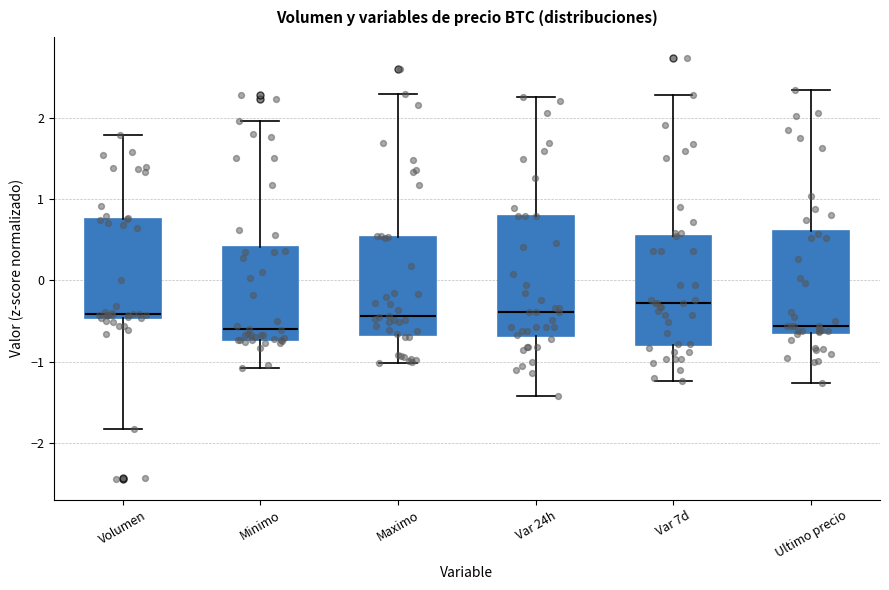

Reading left to right, read every box against the y-axis: the position of its median line, the range the box covers, and the ends of its whiskers. The values are not printed on the chart, so give them approximately, as read against the axis.

Volumen: median -0.4, box -0.5 to 0.8, whiskers -1.8 to 1.8
Minimo: median -0.6, box -0.7 to 0.4, whiskers -1.1 to 2.0
Maximo: median -0.4, box -0.7 to 0.5, whiskers -1.0 to 2.3
Var 24h: median -0.4, box -0.7 to 0.8, whiskers -1.4 to 2.3
Var 7d: median -0.3, box -0.8 to 0.6, whiskers -1.2 to 2.3
Ultimo precio: median -0.6 (just above the box's lower edge), box -0.6 to 0.6, whiskers -1.3 to 2.3